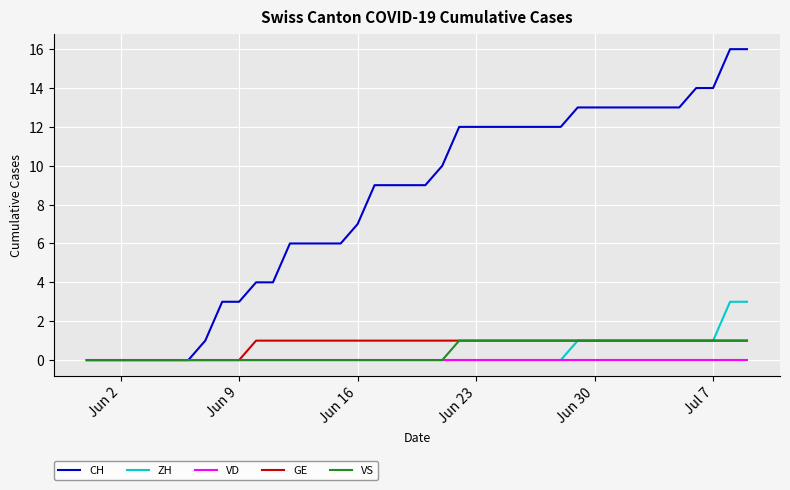

Which series has the largest total across all categories?

CH